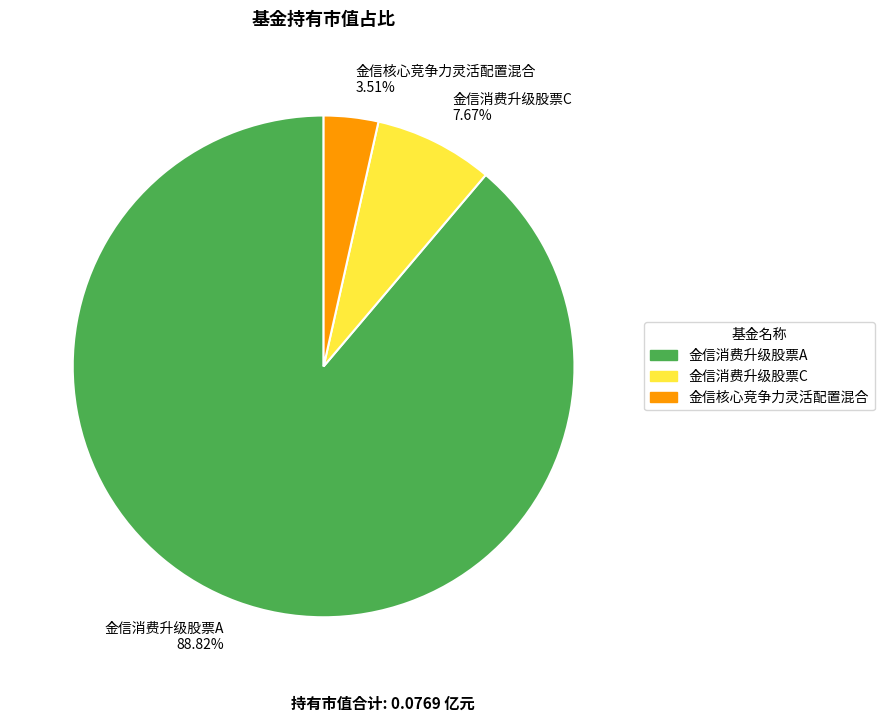

What percentage is NOT represented by 金信消费升级股票A?

11.2%